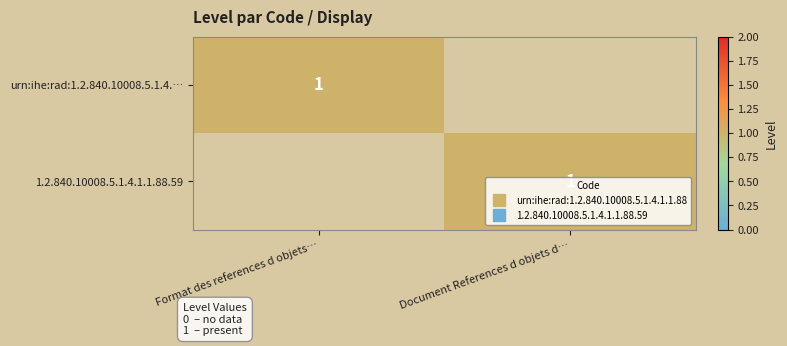

True or false: 1.2.840.10008.5.1.4.1.1.88.59 has a value of 0 at Format des references d objets….

True